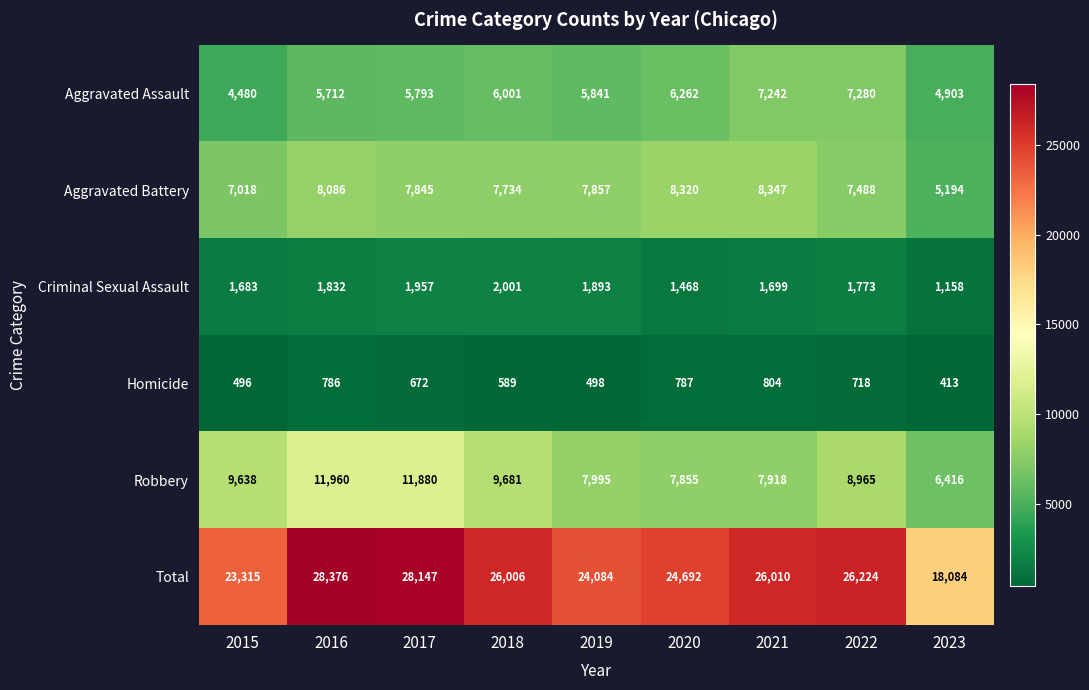

Which label corresponds to the largest value in the chart?

2016